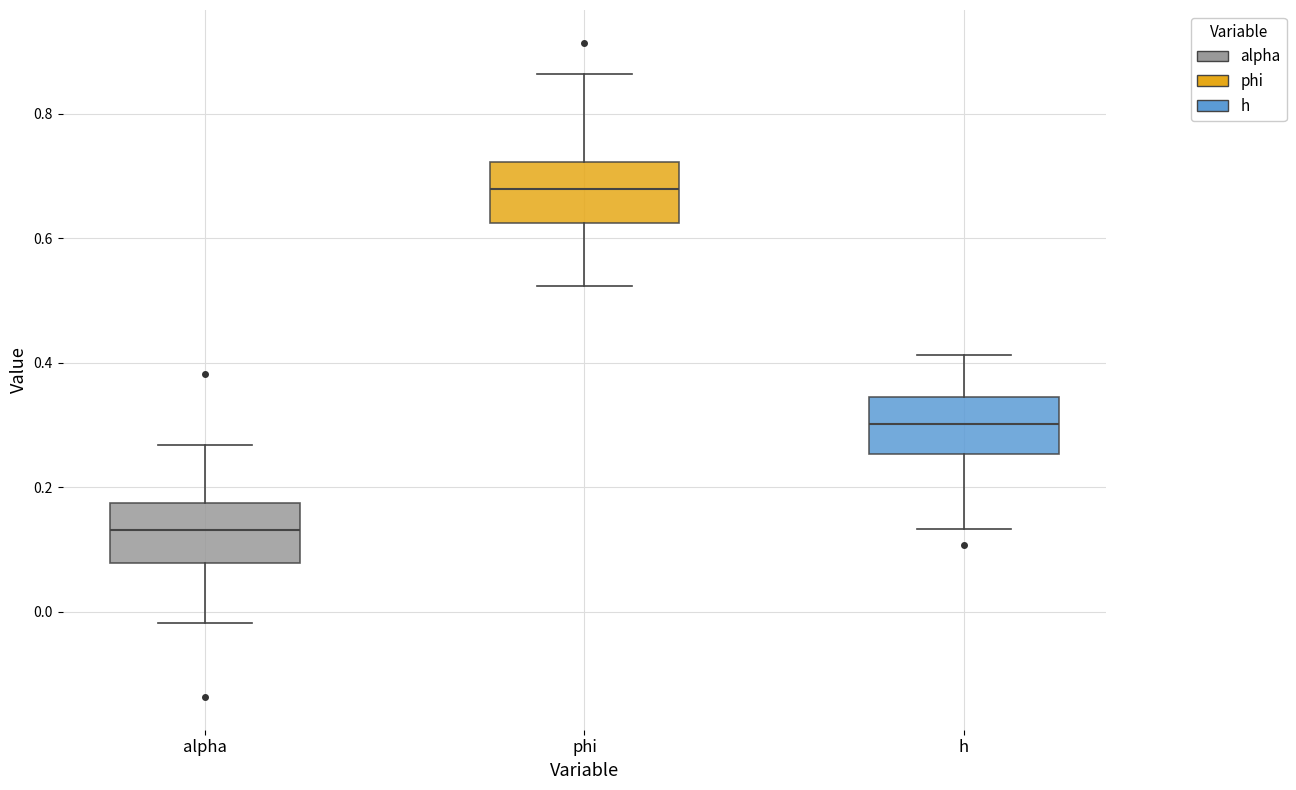

Reading left to right, read every box against the y-axis: the position of its median line, the range the box covers, and the ends of its whiskers. The values are not printed on the chart, so give them approximately, as read against the axis.

alpha: median 0.14, box 0.08 to 0.18, whiskers -0.02 to 0.26
phi: median 0.68, box 0.62 to 0.72, whiskers 0.52 to 0.86
h: median 0.30, box 0.26 to 0.34, whiskers 0.14 to 0.42